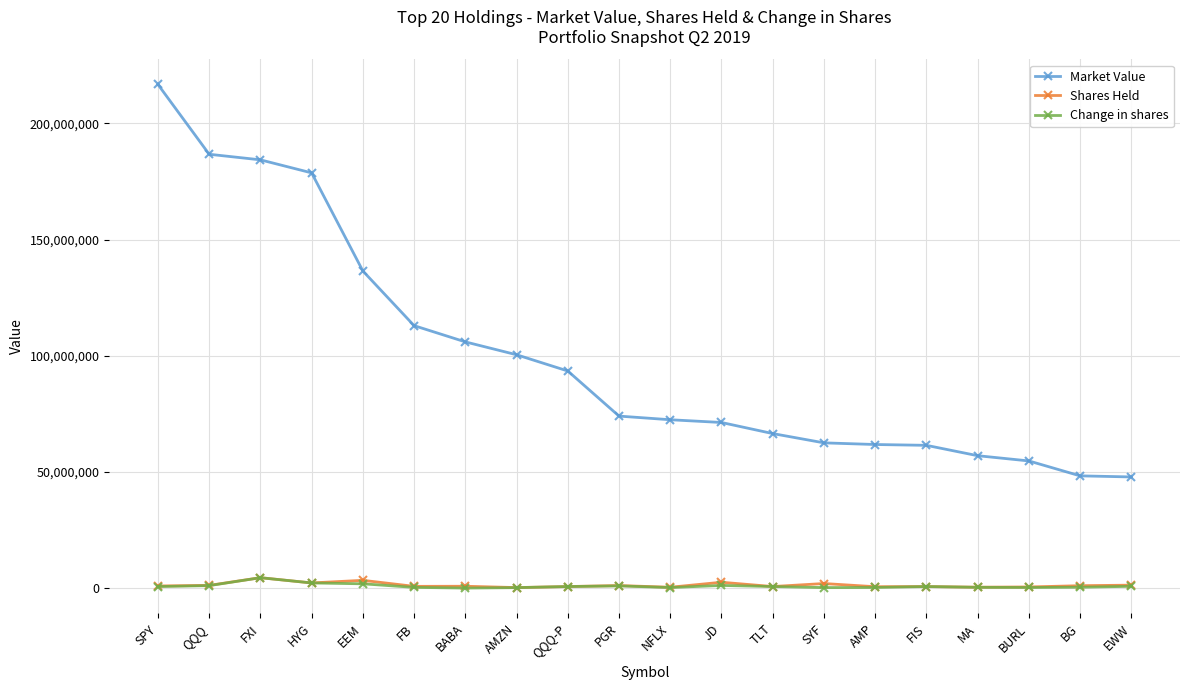

Which series has the widest spread of values?

Market Value